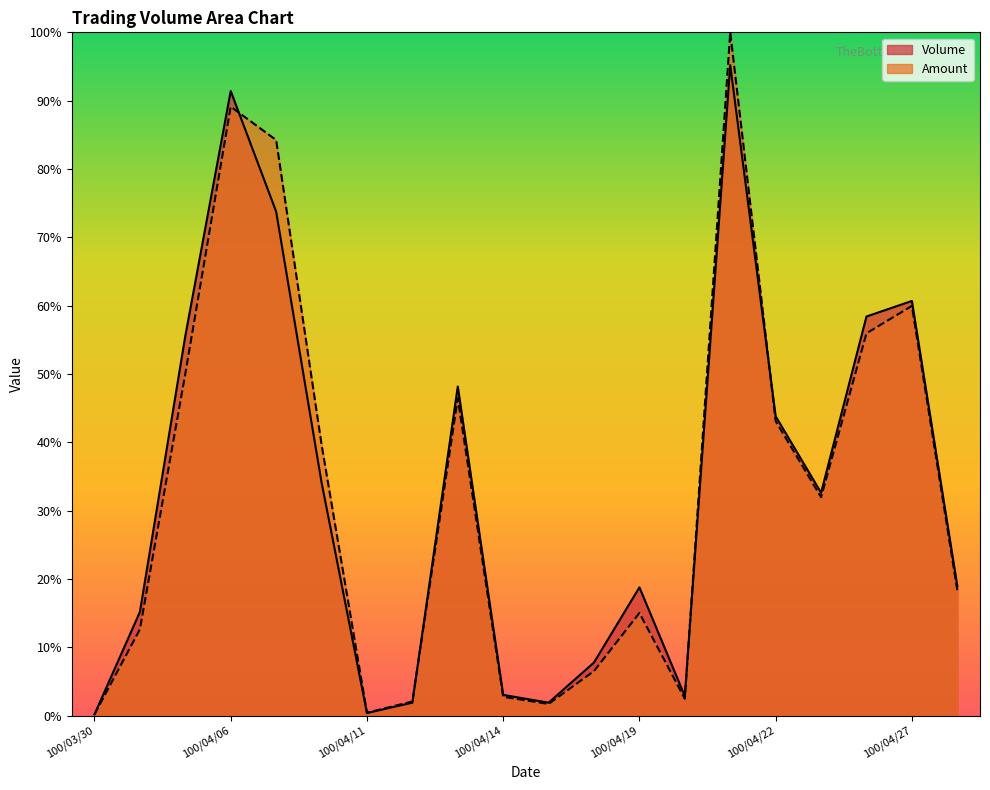

What is the approximate value of Amount at 100/04/18?

6.5